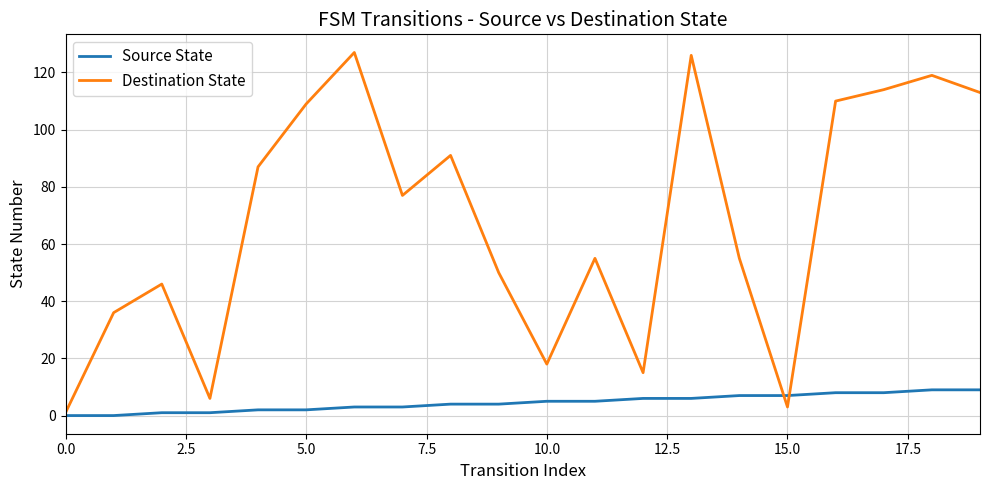

Which series has the widest spread of values?

Destination State